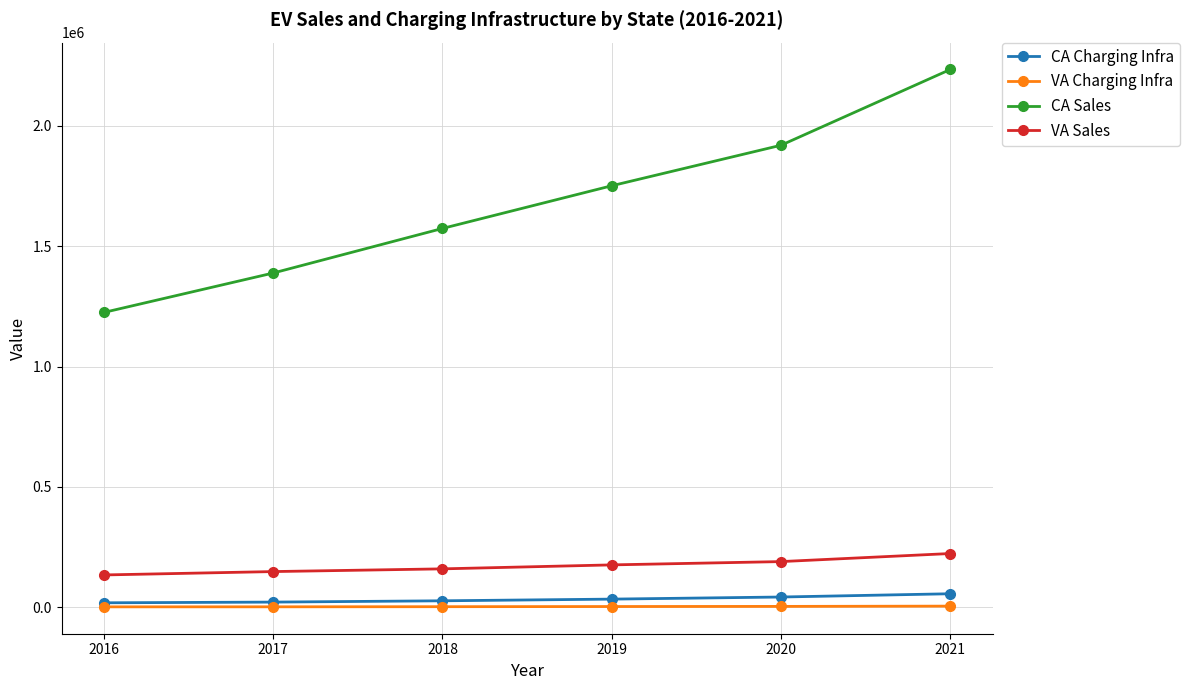

At which category is the sum across all series the highest?

2021